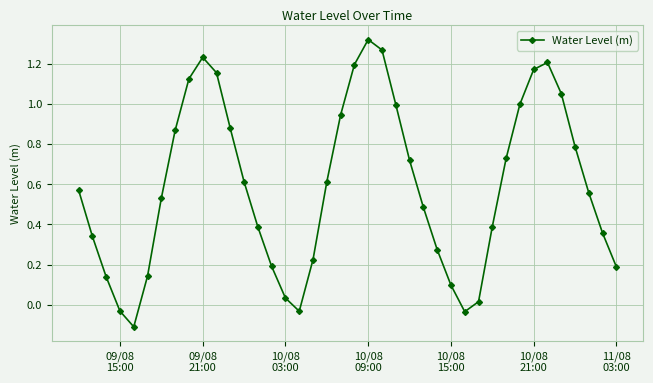

What is the difference between the second highest and minimum values?

1.4